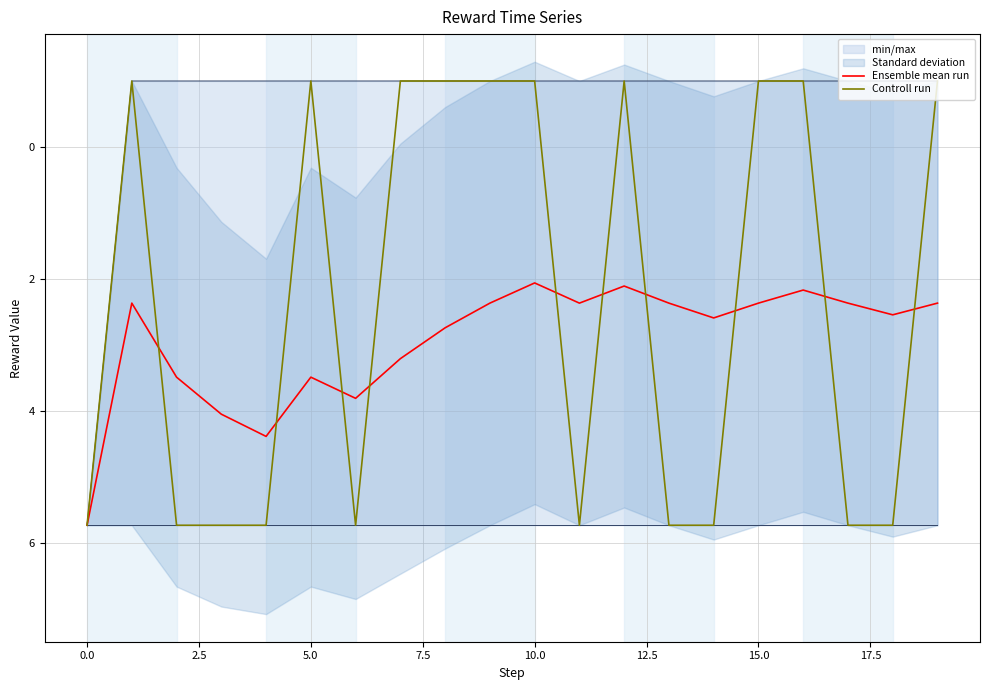

What position from the right is 11?

9